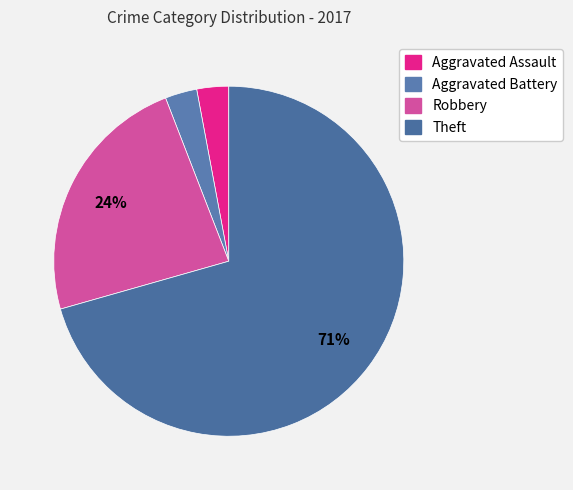

To the nearest percent, what is the combined percentage of Aggravated Assault and Robbery?

26%